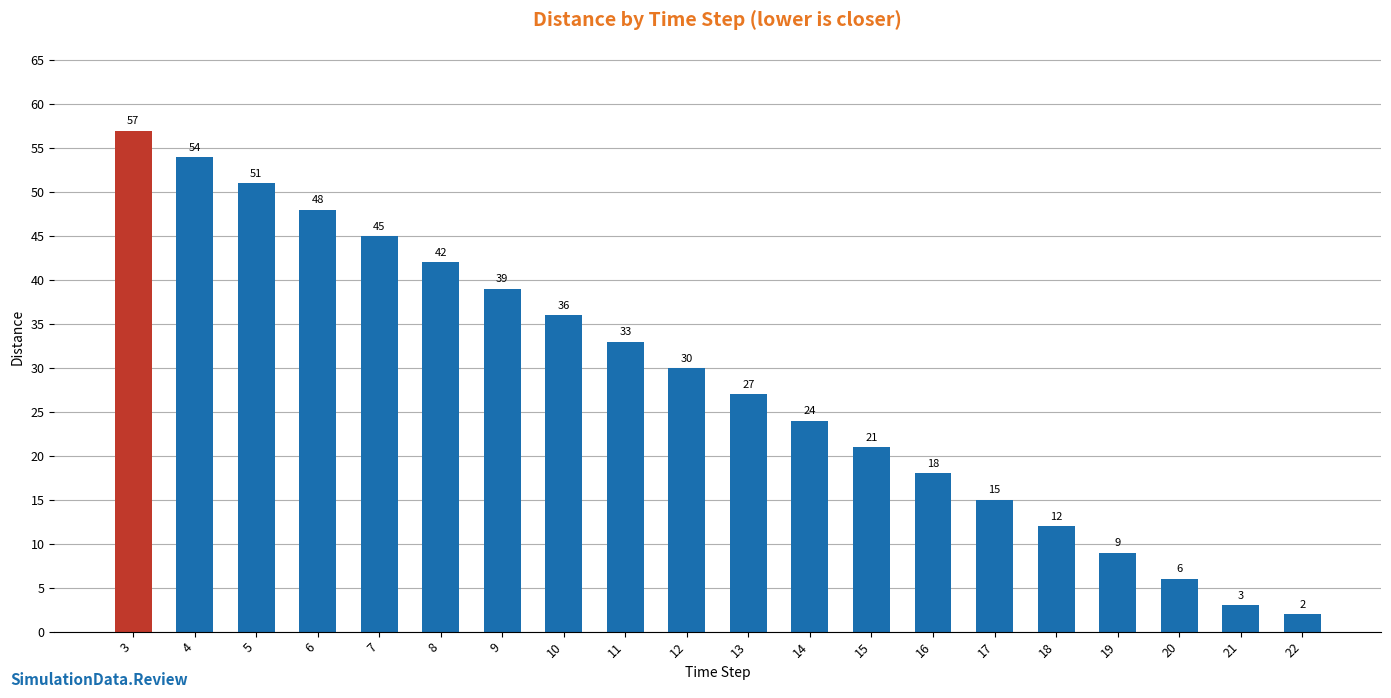

What is the approximate value at 8, to the nearest 10?

40